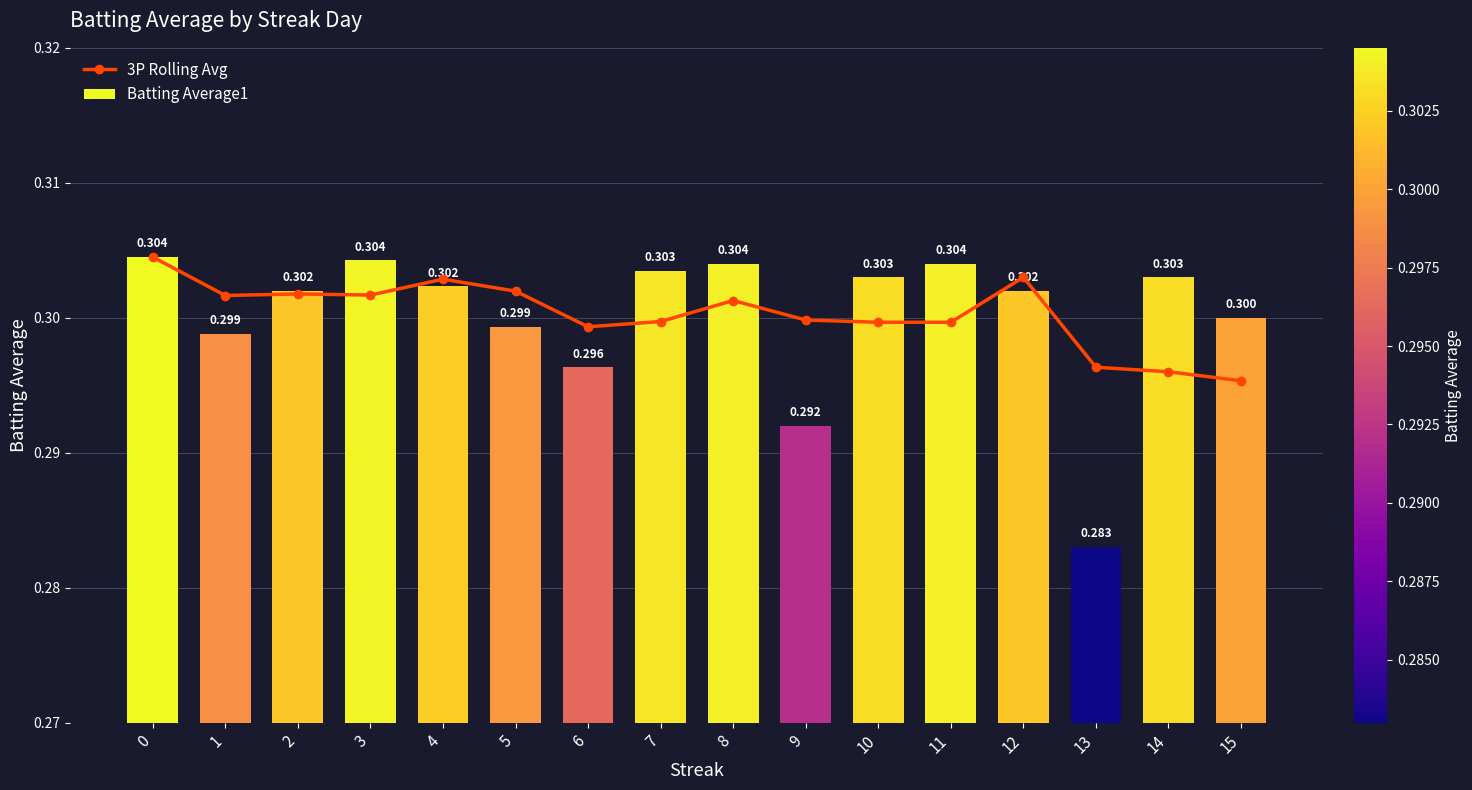

At which category does the chart reach its minimum across all series?

13